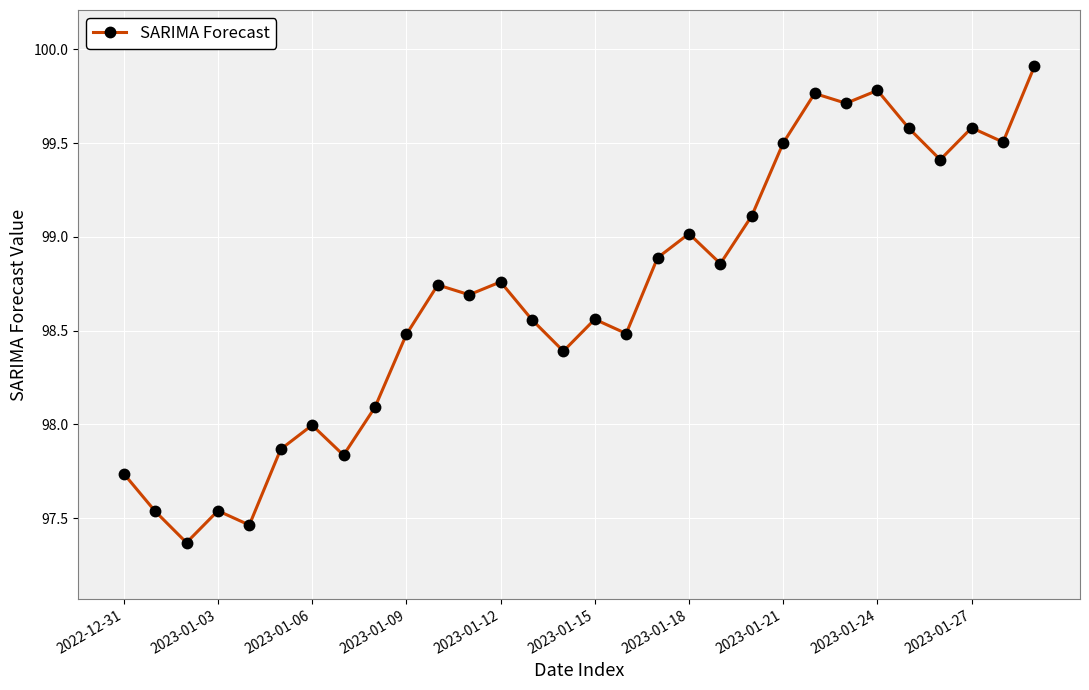

True or false: there are more than 0 points higher than both neighbors.

True